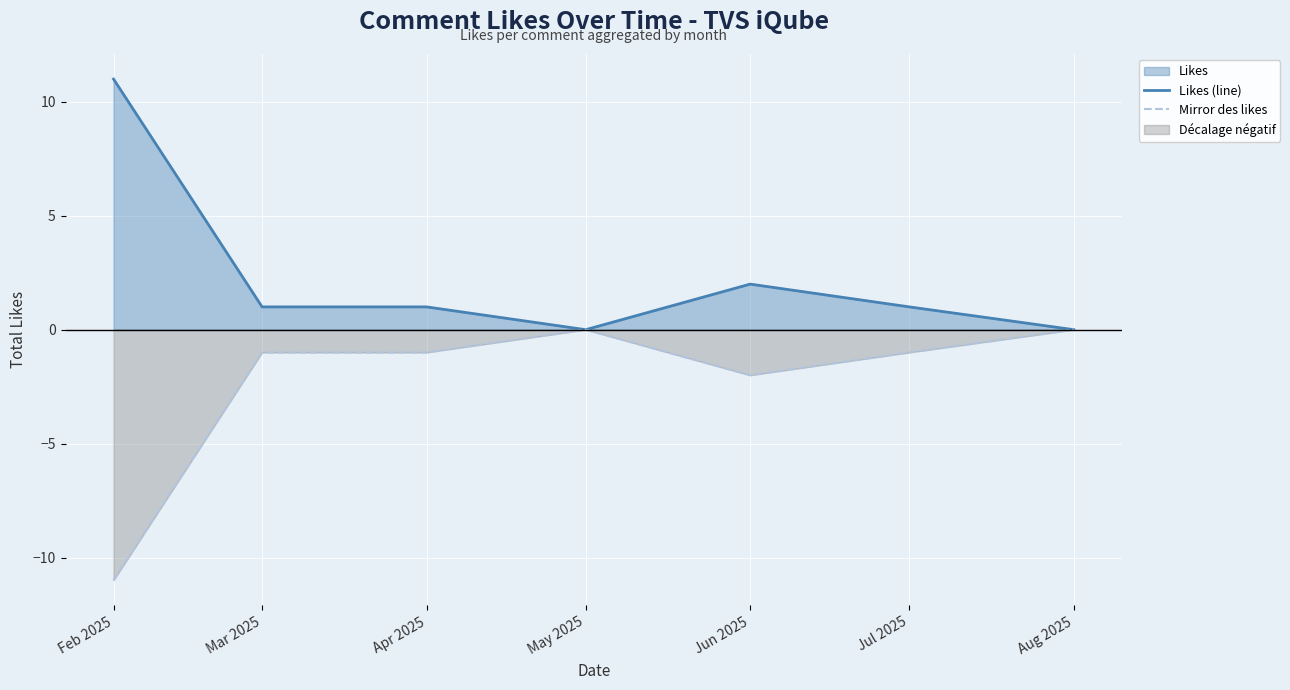

Which label corresponds to the smallest value in the chart?

Feb 2025